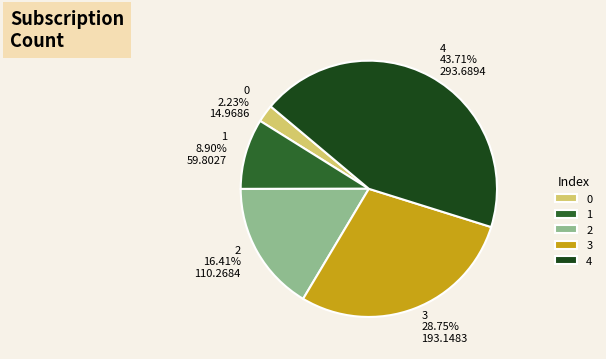

Is 2 the majority of the pie?

No